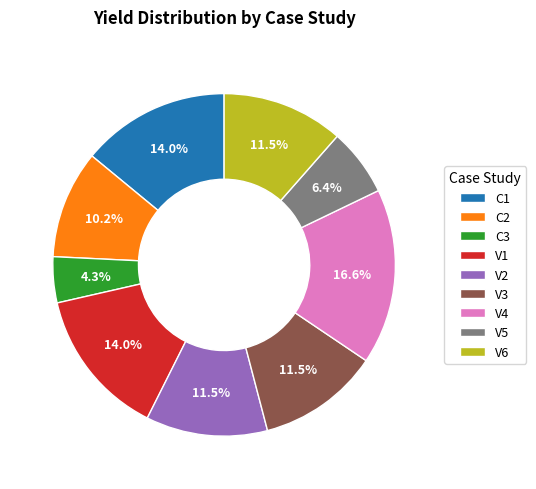

Count the number of slices in the pie.

9